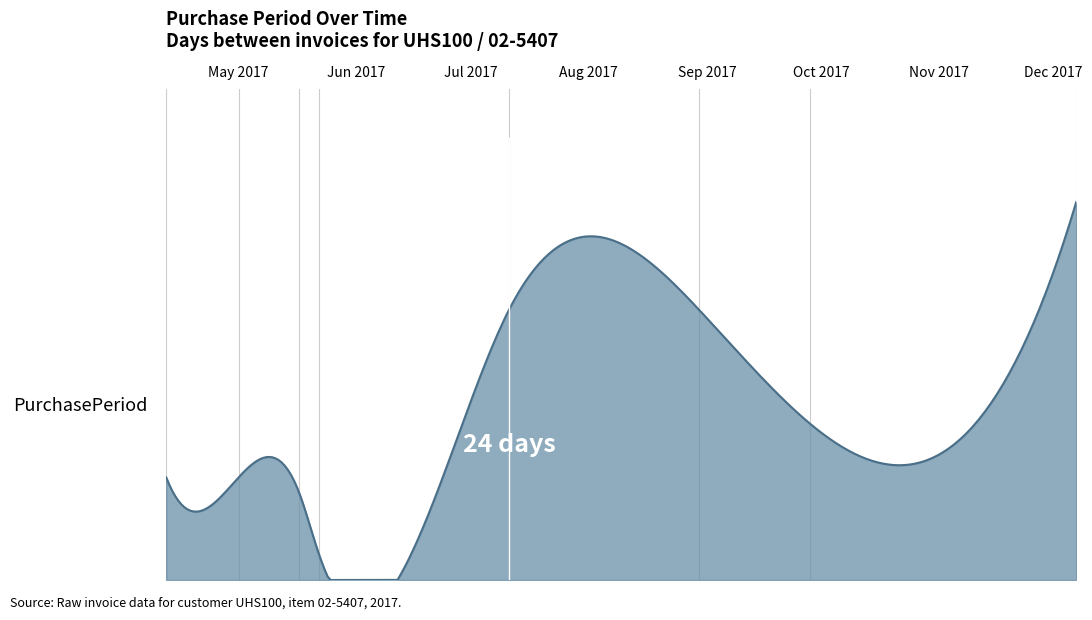

Does the chart have visible grid lines?

No